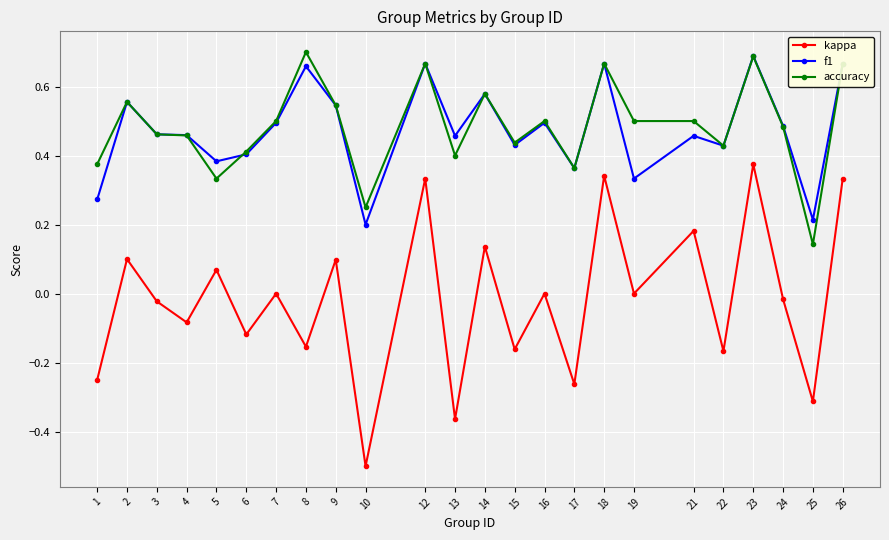

What is the total value across all series at 19?

0.8